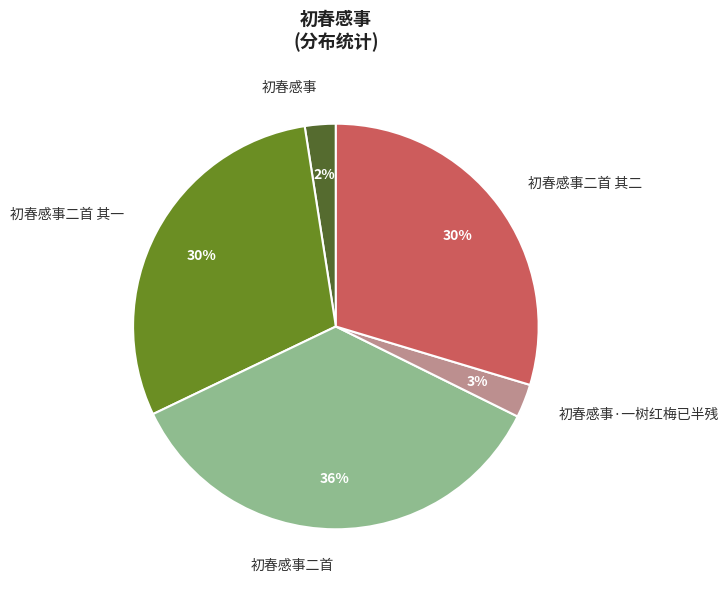

Is there a majority slice in this chart?

No